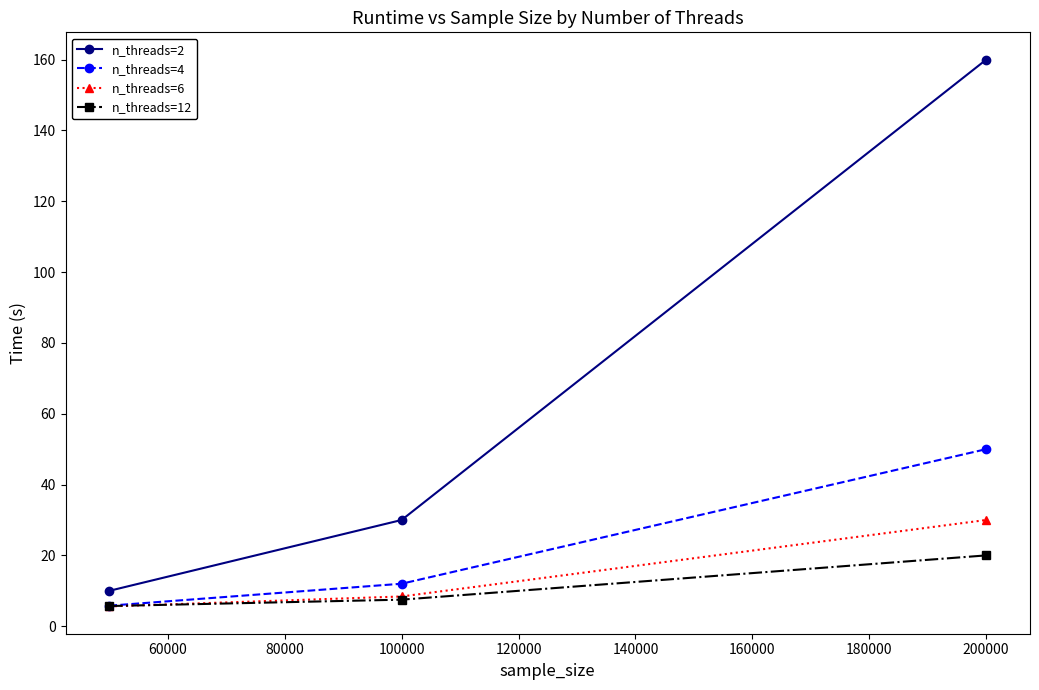

What is the minimum value shown in the chart?

5.6